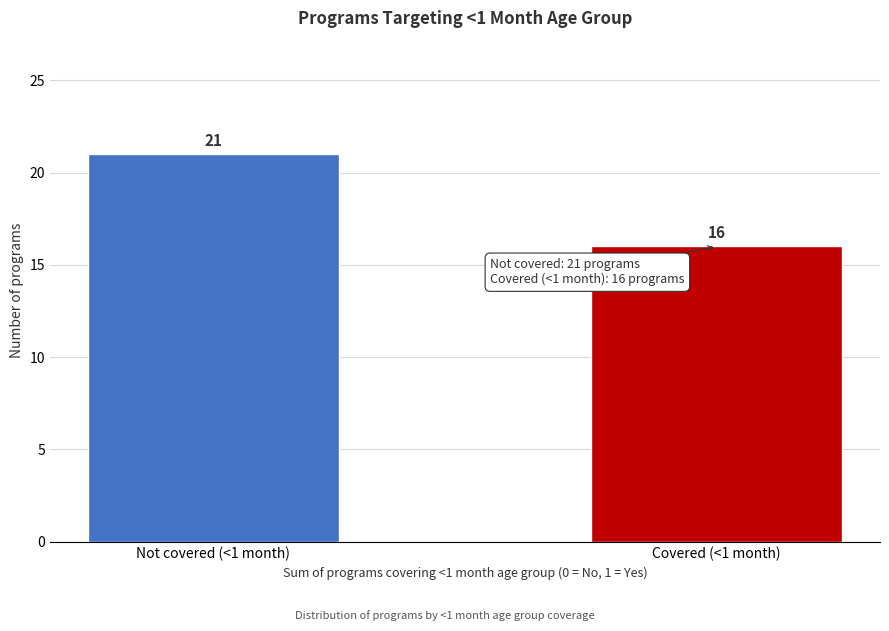

Reading left to right, extract all data points from this chart.

Not covered (<1 month)=21	Covered (<1 month)=16